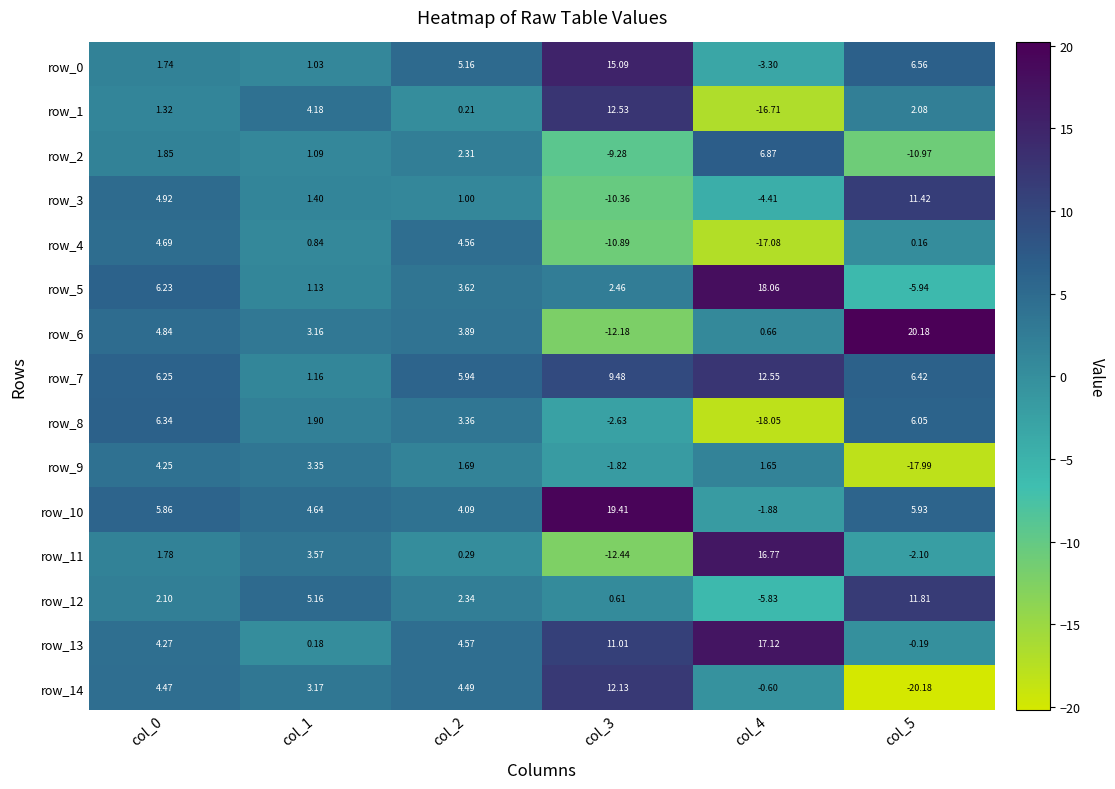

At col_1, list the series in order from smallest to largest.

row_13, row_4, row_0, row_2, row_5, row_7, row_3, row_8, row_6, row_14, row_9, row_11, row_1, row_10, row_12